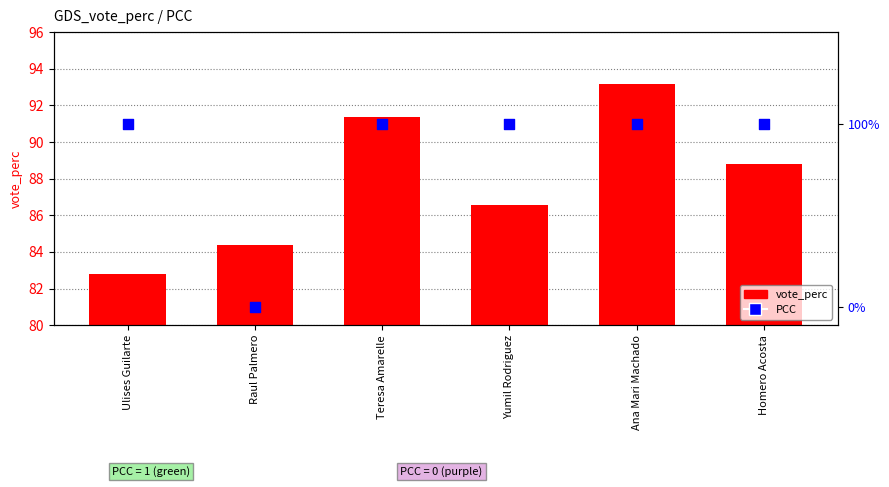

Which series contains the highest Y value?

vote_perc